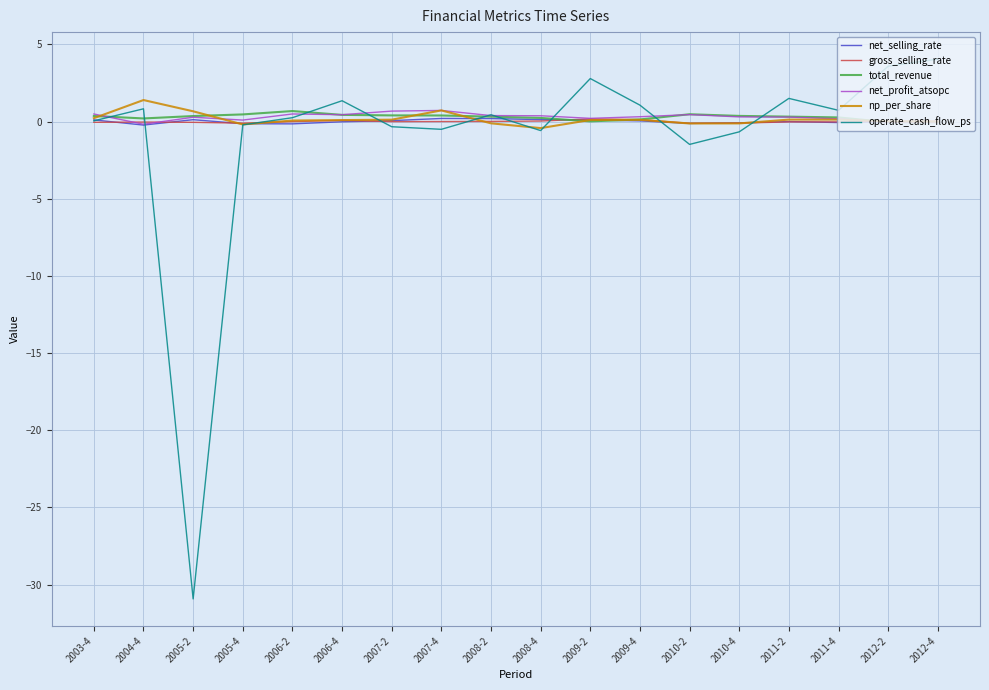

Where is operate_cash_flow_ps nearest to the value -13?

2010-2